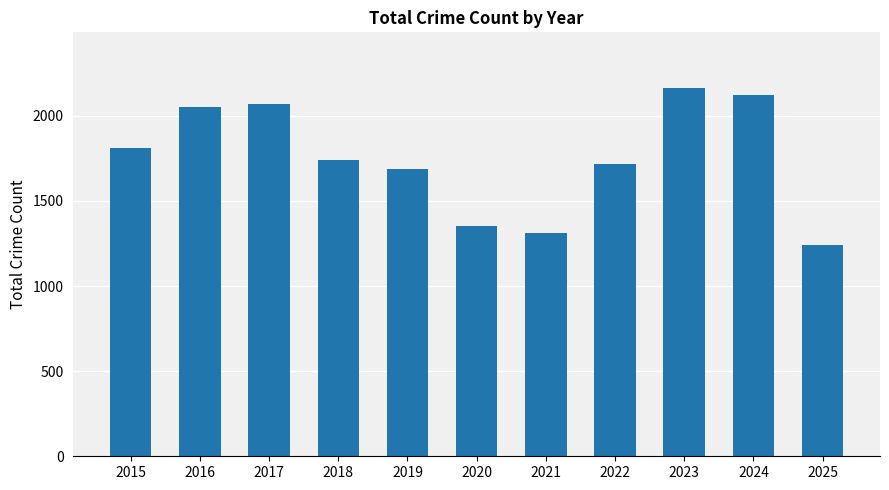

What is the greatest value displayed?

2165